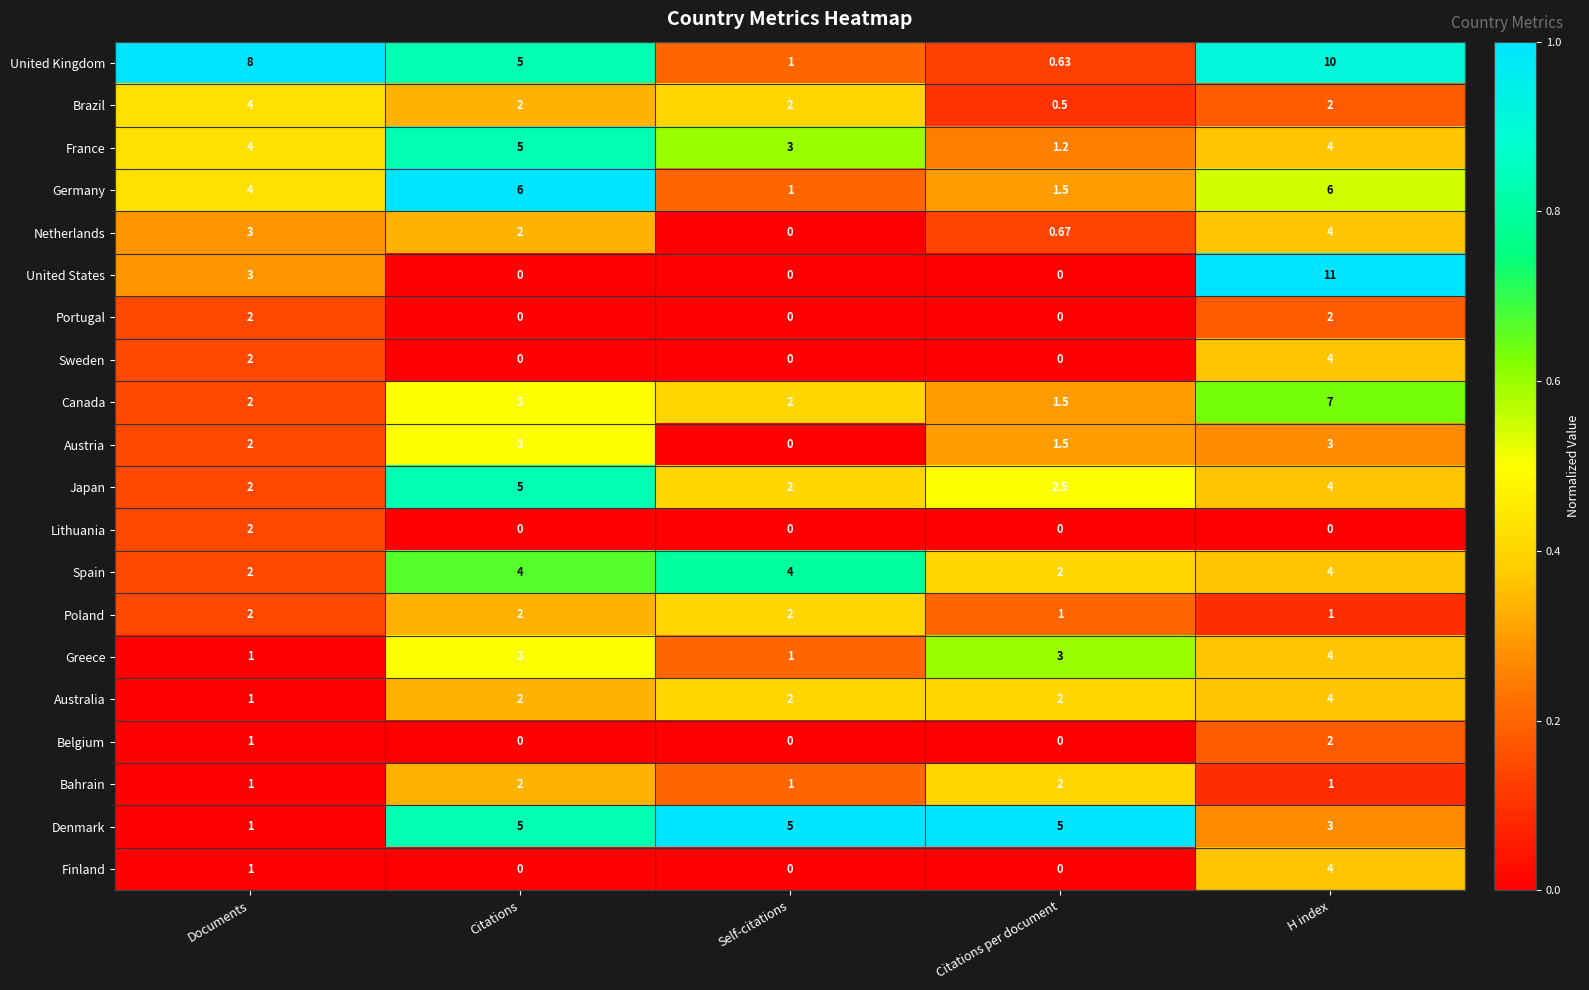

Which series has the largest range (max minus min)?

United States